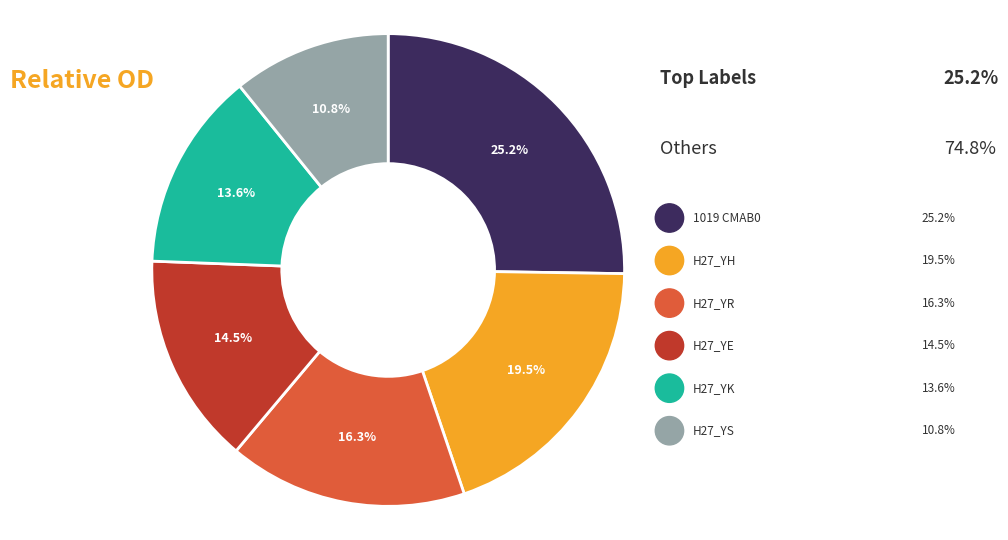

What percentage is the H27_YR slice, to the nearest percent?

16%